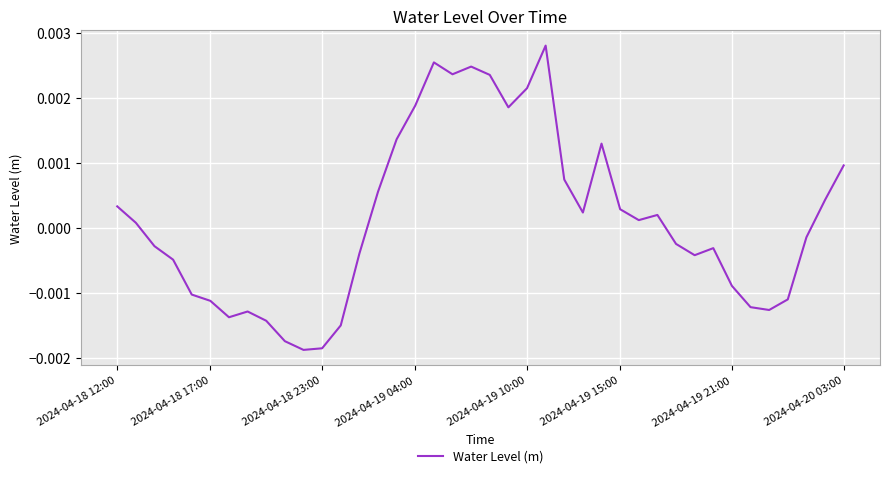

How many lines are shown in the chart?

1